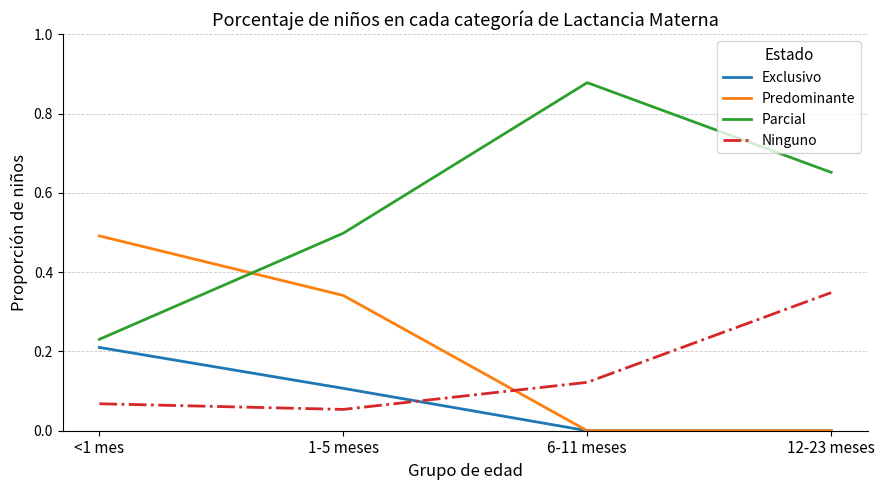

What are all the series names shown in the legend?

Exclusivo, Predominante, Parcial, Ninguno